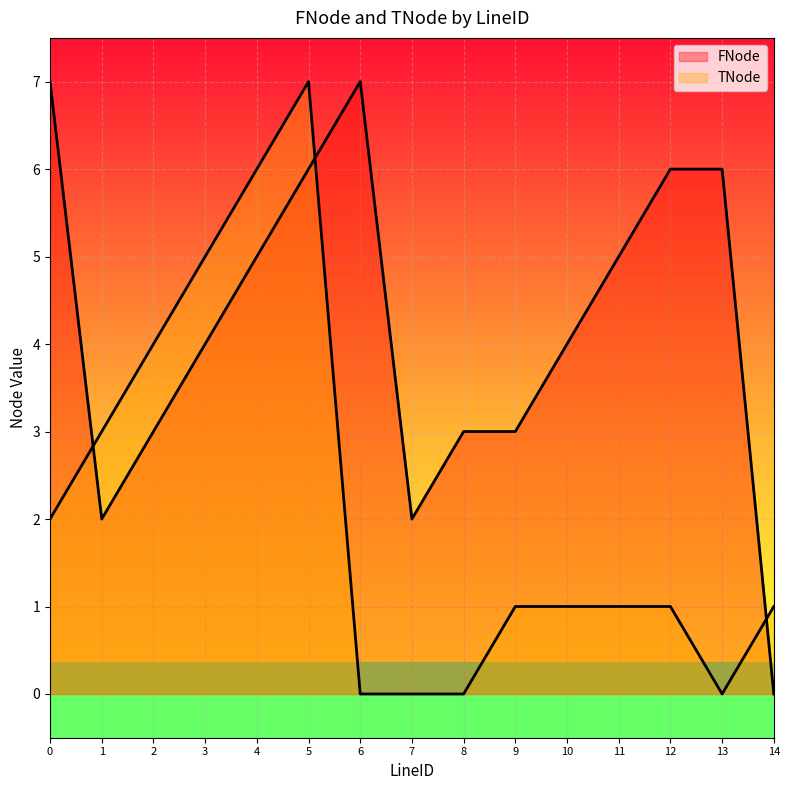

True or false: TNode has a value of 4 at 5.

False